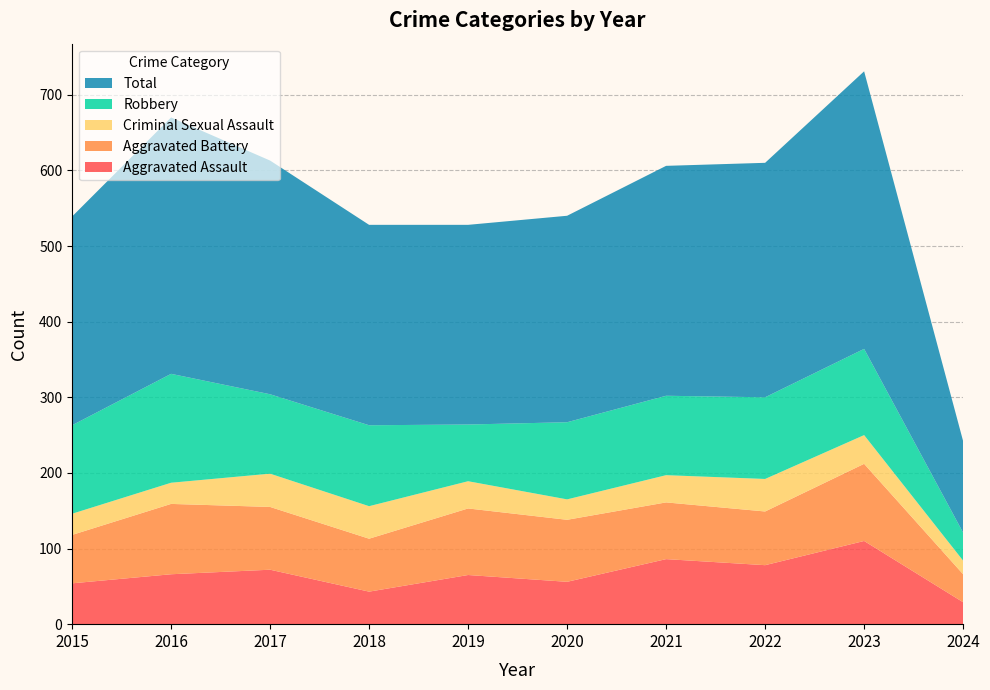

Reading left to right, list all the values displayed in this chart.

Aggravated Assault: 2015=54	2016=66	2017=72	2018=43	2019=65	2020=56	2021=86	2022=78	2023=110	2024=29
Aggravated Battery: 2015=64	2016=93	2017=83	2018=70	2019=88	2020=82	2021=75	2022=71	2023=102	2024=37
Criminal Sexual Assault: 2015=28	2016=28	2017=44	2018=43	2019=36	2020=27	2021=36	2022=43	2023=38	2024=18
Robbery: 2015=117	2016=144	2017=105	2018=107	2019=75	2020=102	2021=105	2022=108	2023=114	2024=37
Total: 2015=276	2016=339	2017=309	2018=265	2019=264	2020=273	2021=304	2022=310	2023=367	2024=121